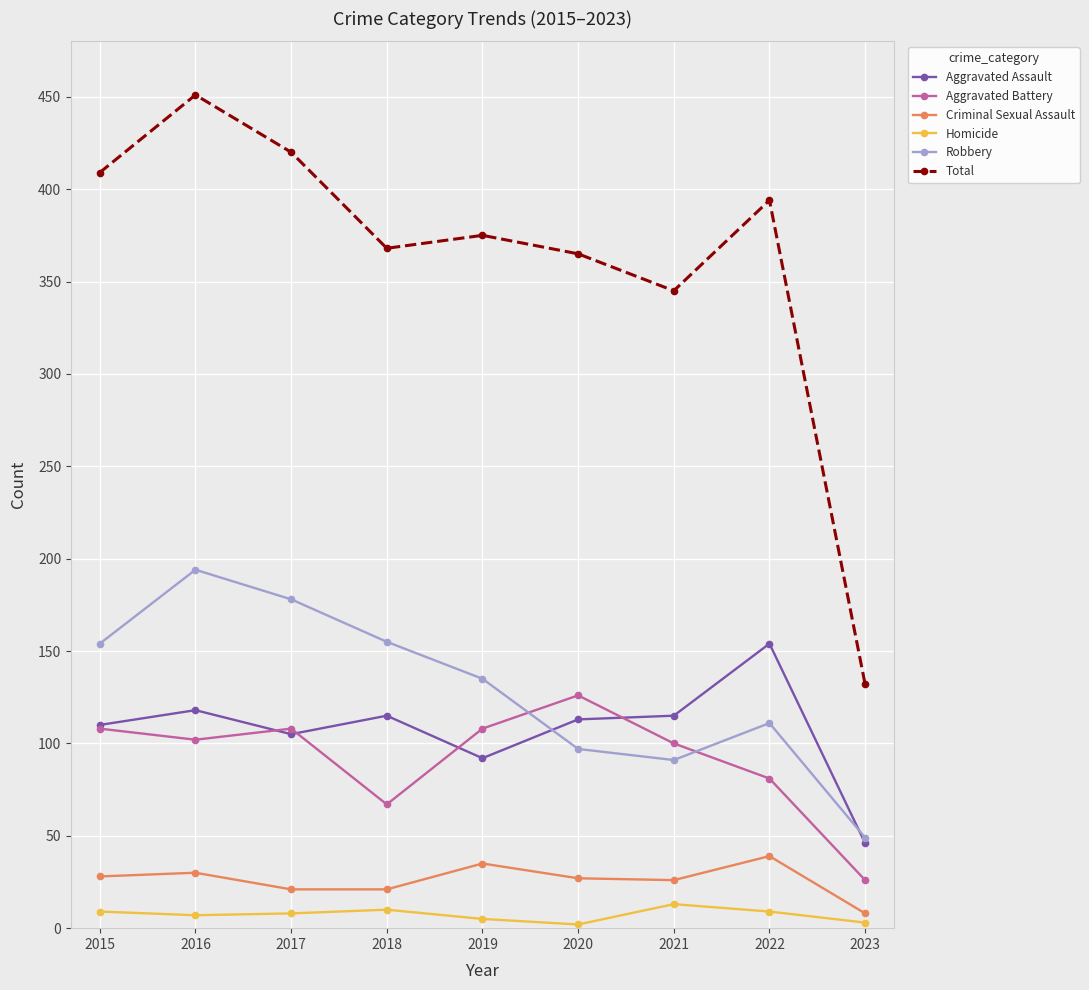

What is the total value across all series at 2020?

730